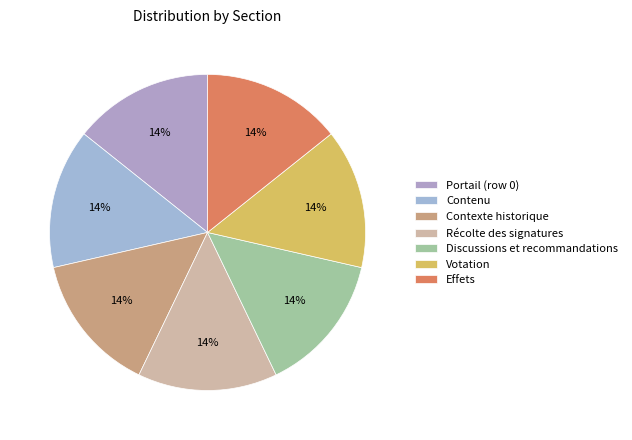

Which has a higher value, Contexte historique or Portail (row 0)?

Contexte historique